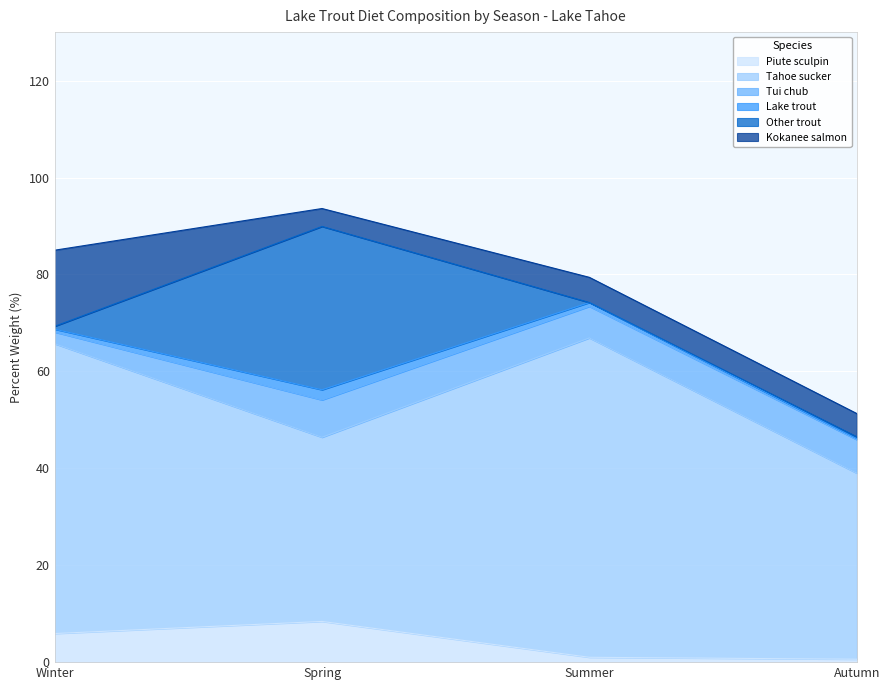

True or false: Lake trout and Tui chub intersect in this chart.

False